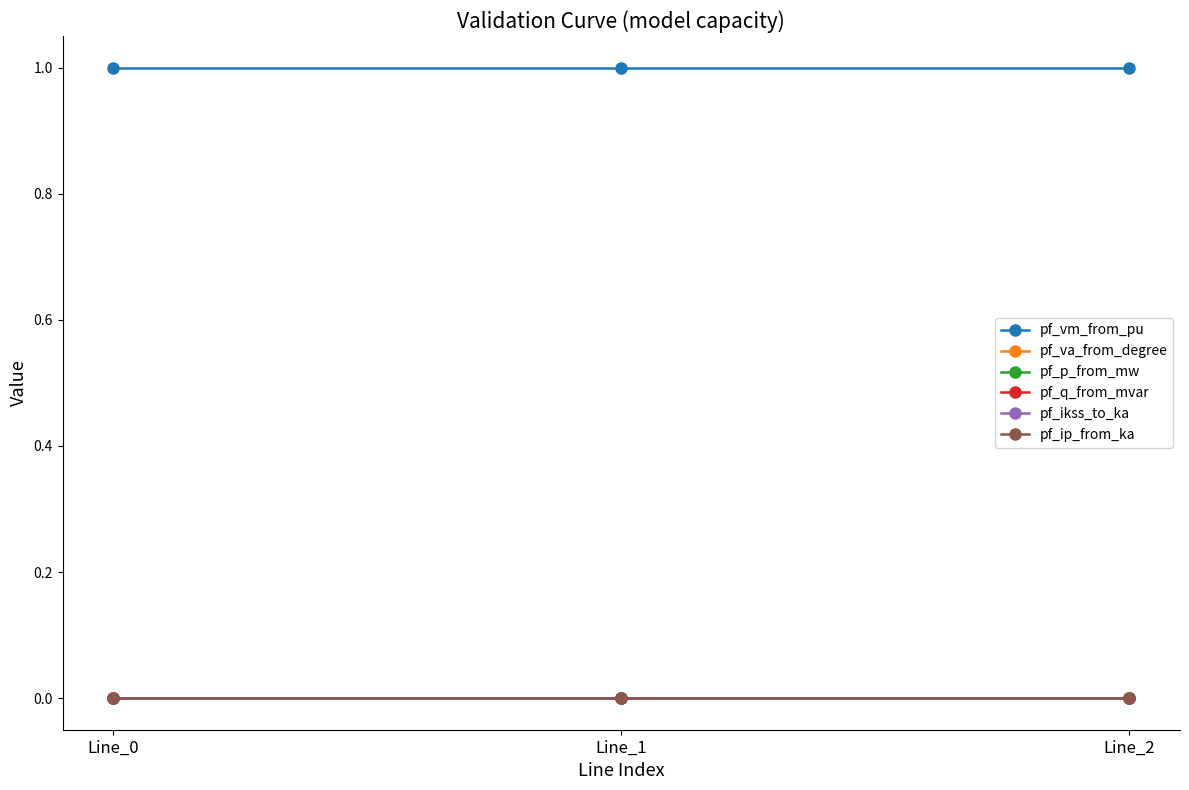

List the series in order of their peak value, lowest first.

pf_va_from_degree, pf_p_from_mw, pf_ikss_to_ka, pf_ip_from_ka, pf_q_from_mvar, pf_vm_from_pu